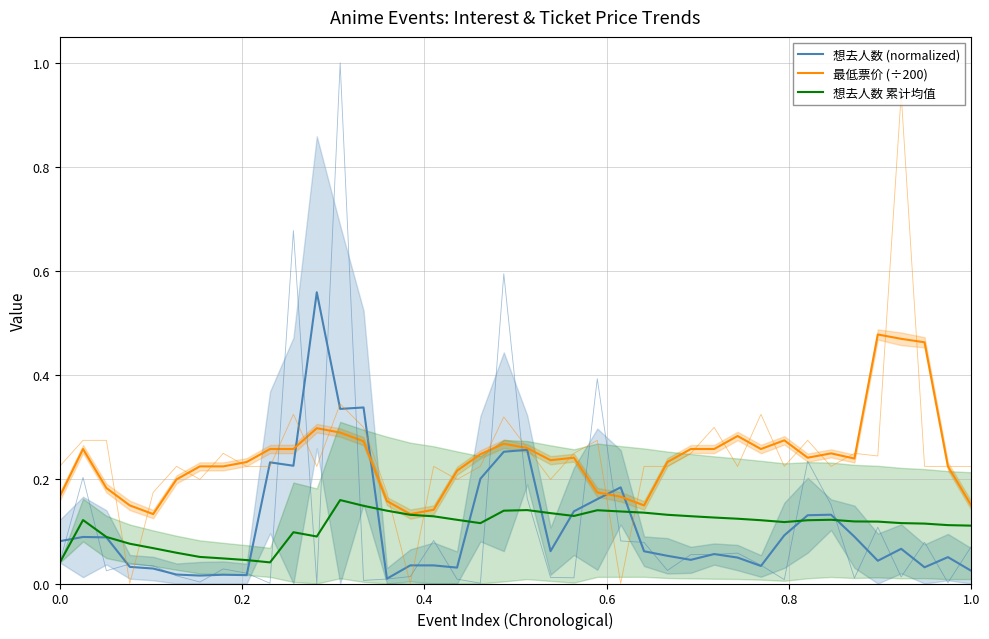

Rank the series by their maximum value, from highest to lowest.

想去人数 (normalized), 最低票价 (÷200), 想去人数 累计均值